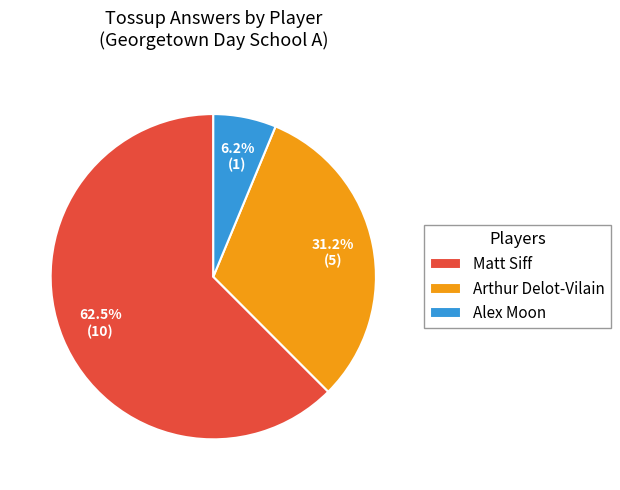

Which category accounts for the majority?

Matt Siff